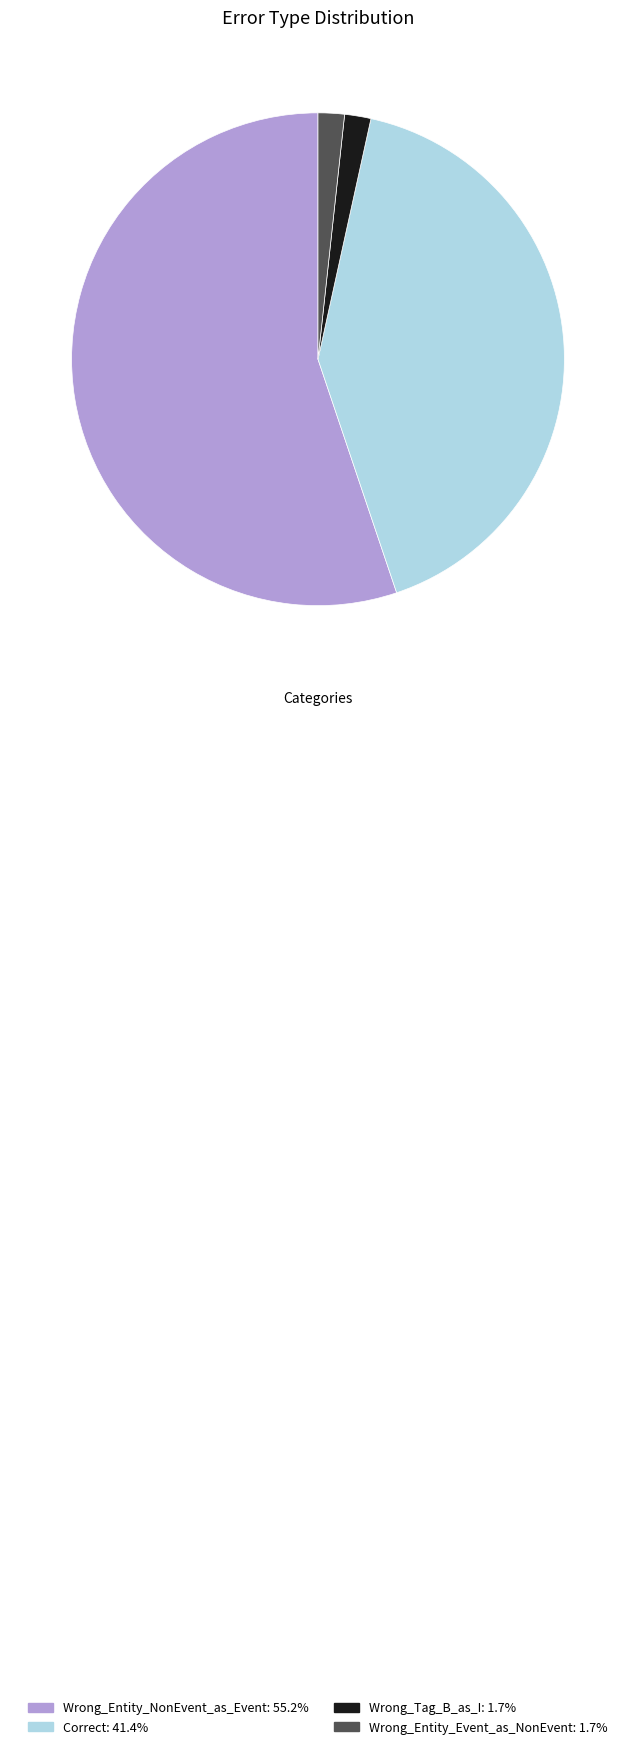

What is the majority slice?

Wrong_Entity_NonEvent_as_Event